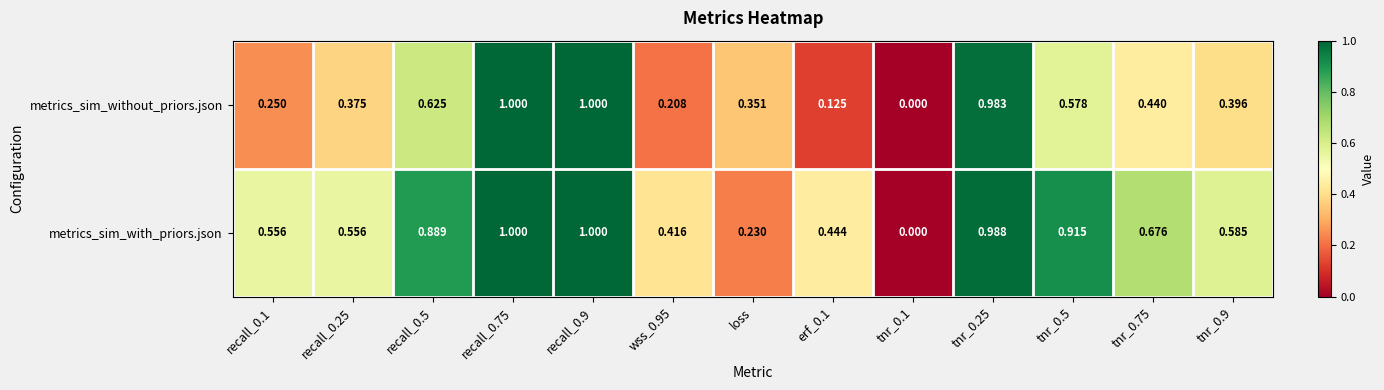

List the series in order of their overall mean, lowest first.

metrics_sim_without_priors.json, metrics_sim_with_priors.json